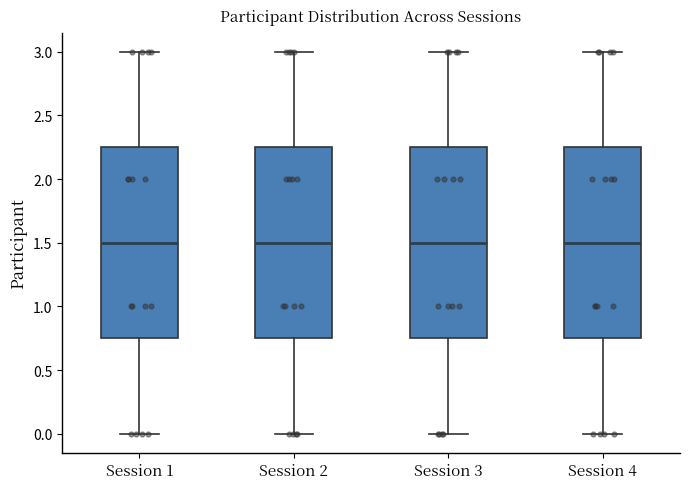

Reading left to right, read every box against the y-axis: the position of its median line, the range the box covers, and the ends of its whiskers. The values are not printed on the chart, so give them approximately, as read against the axis.

Session 1: median 1.50, box 0.75 to 2.25, whiskers 0.00 to 3.00
Session 2: median 1.50, box 0.75 to 2.25, whiskers 0.00 to 3.00
Session 3: median 1.50, box 0.75 to 2.25, whiskers 0.00 to 3.00
Session 4: median 1.50, box 0.75 to 2.25, whiskers 0.00 to 3.00